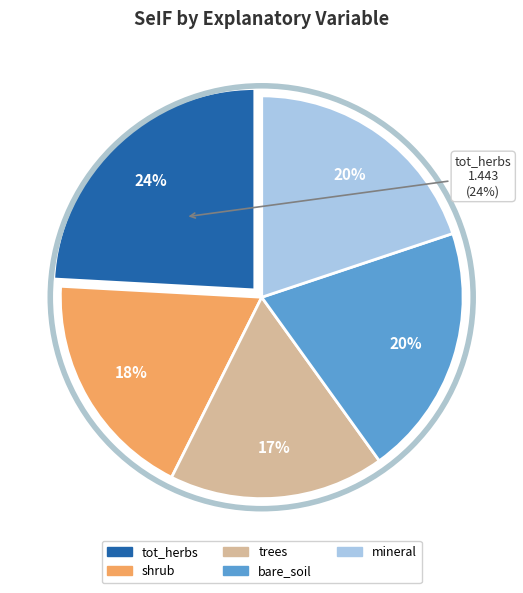

Is it true that bare_soil is 20% of the pie?

True